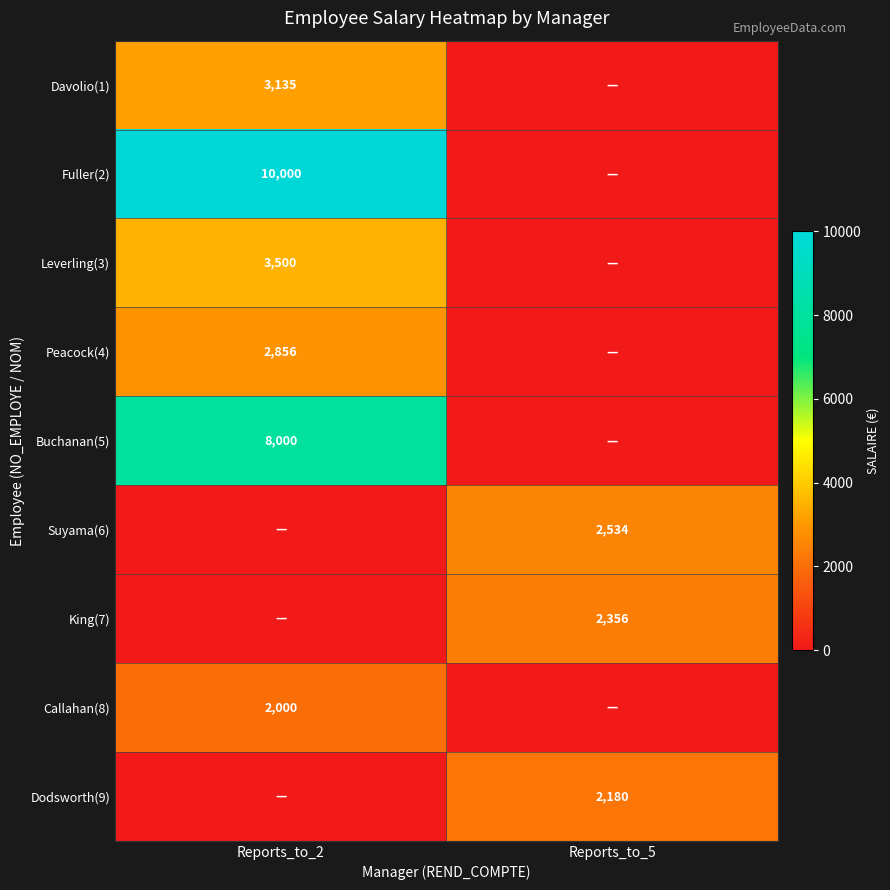

True or false: Callahan(8) has a value of 1352 at Reports_to_2.

False